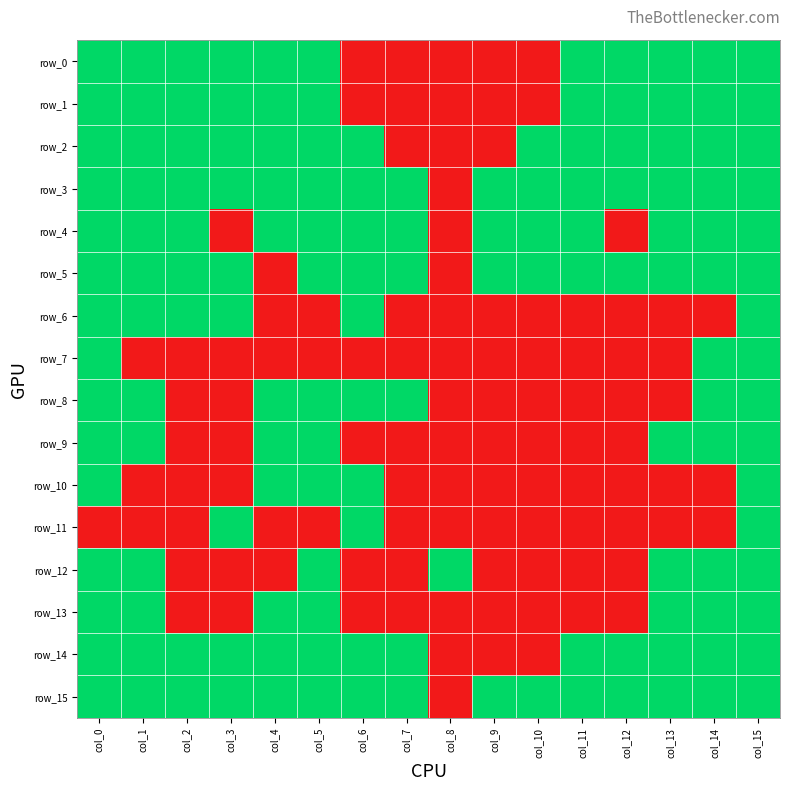

Rank the series at col_12 from highest to lowest value.

row_0, row_1, row_2, row_3, row_5, row_14, row_15, row_4, row_6, row_7, row_8, row_9, row_10, row_11, row_12, row_13